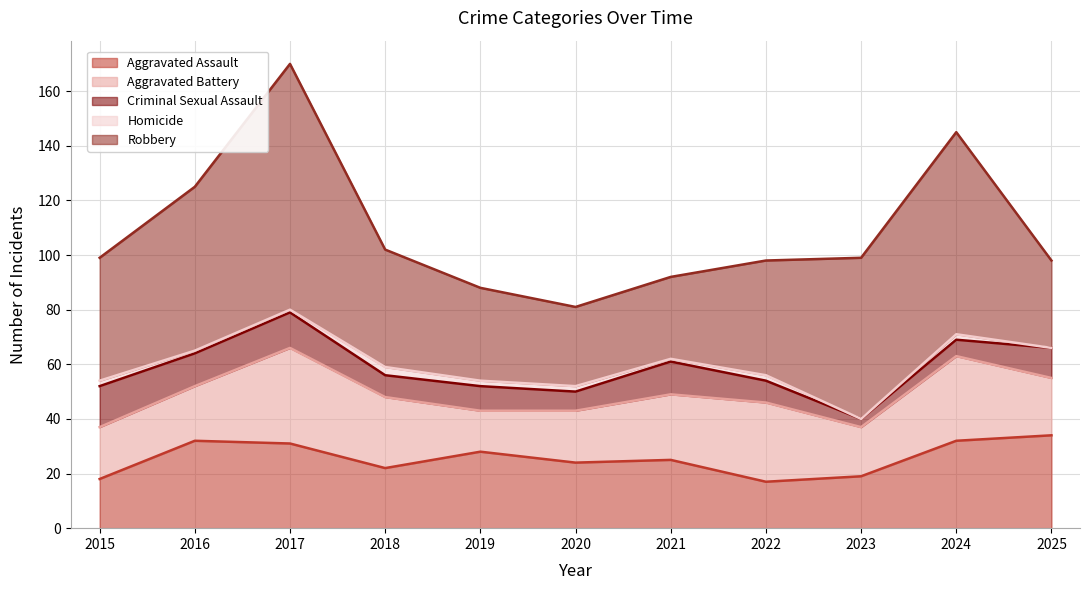

Which series has the largest total across all categories?

Robbery